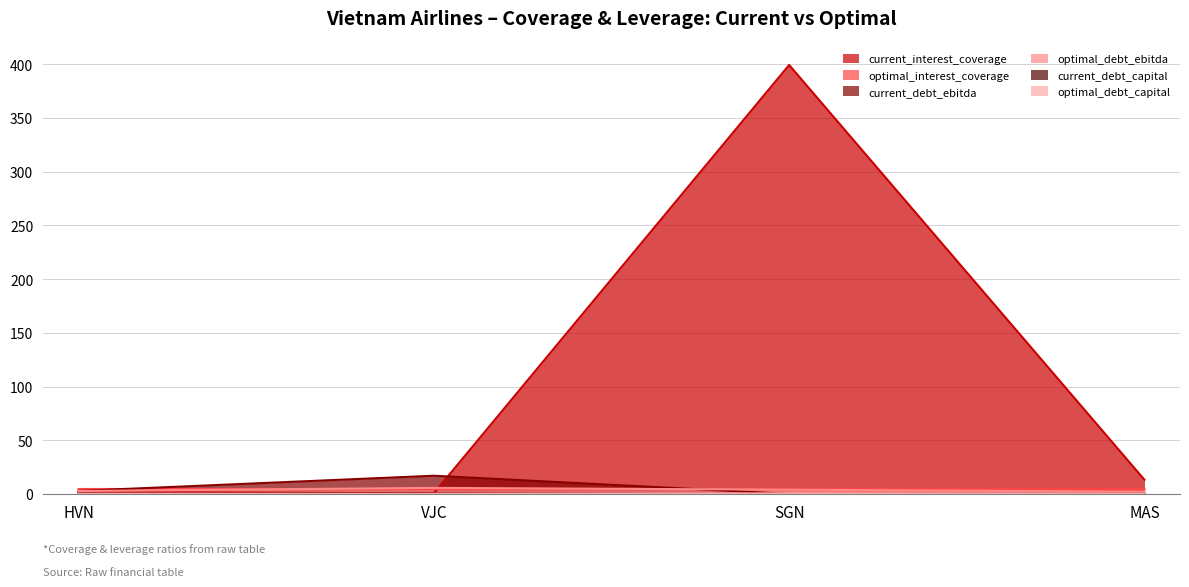

Rank the series at SGN from highest to lowest value.

current_interest_coverage, optimal_interest_coverage, optimal_debt_ebitda, optimal_debt_capital, current_debt_ebitda, current_debt_capital